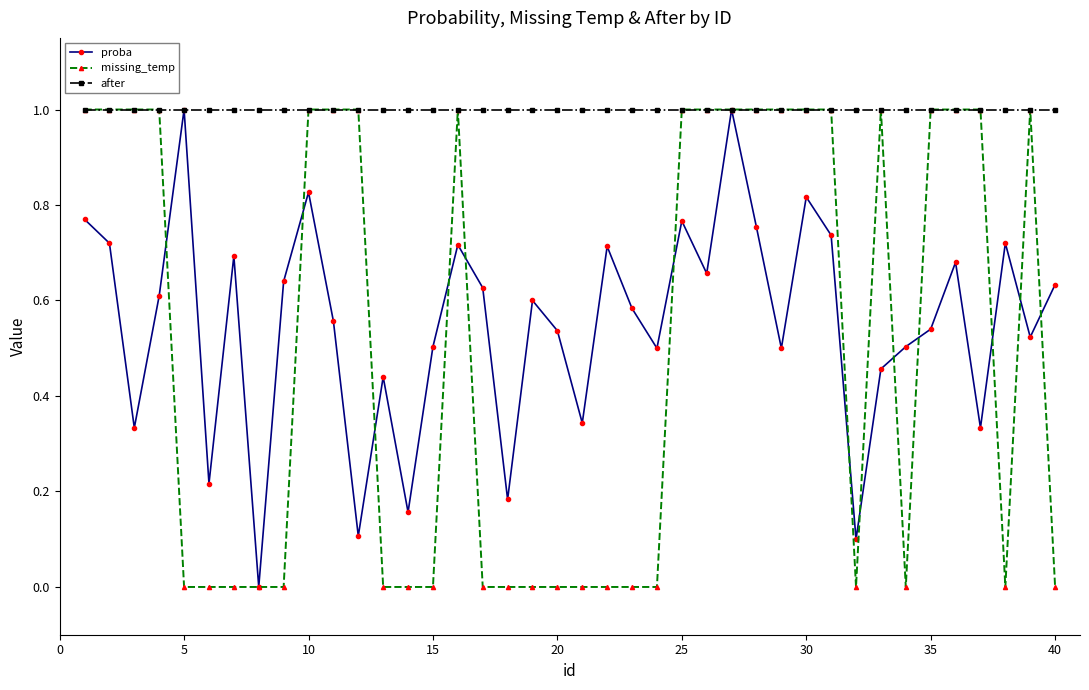

What is the value of the missing_temp point at the 16th from the left?

1.0